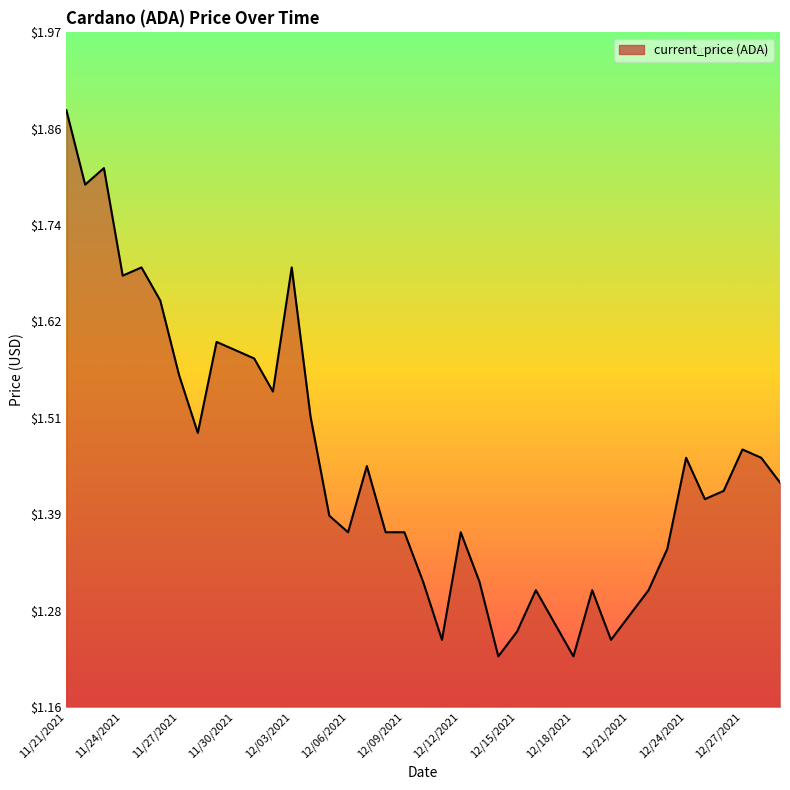

How many lines are shown in the chart?

1